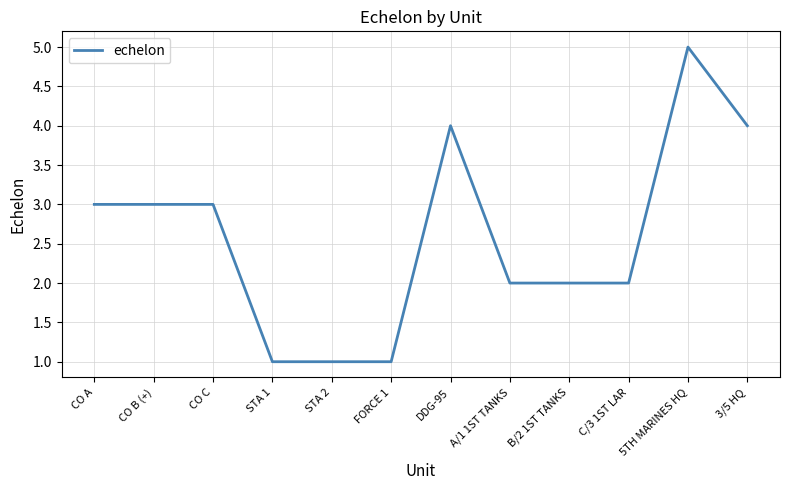

True or false: the data shows 3 at C/3 1ST LAR.

False